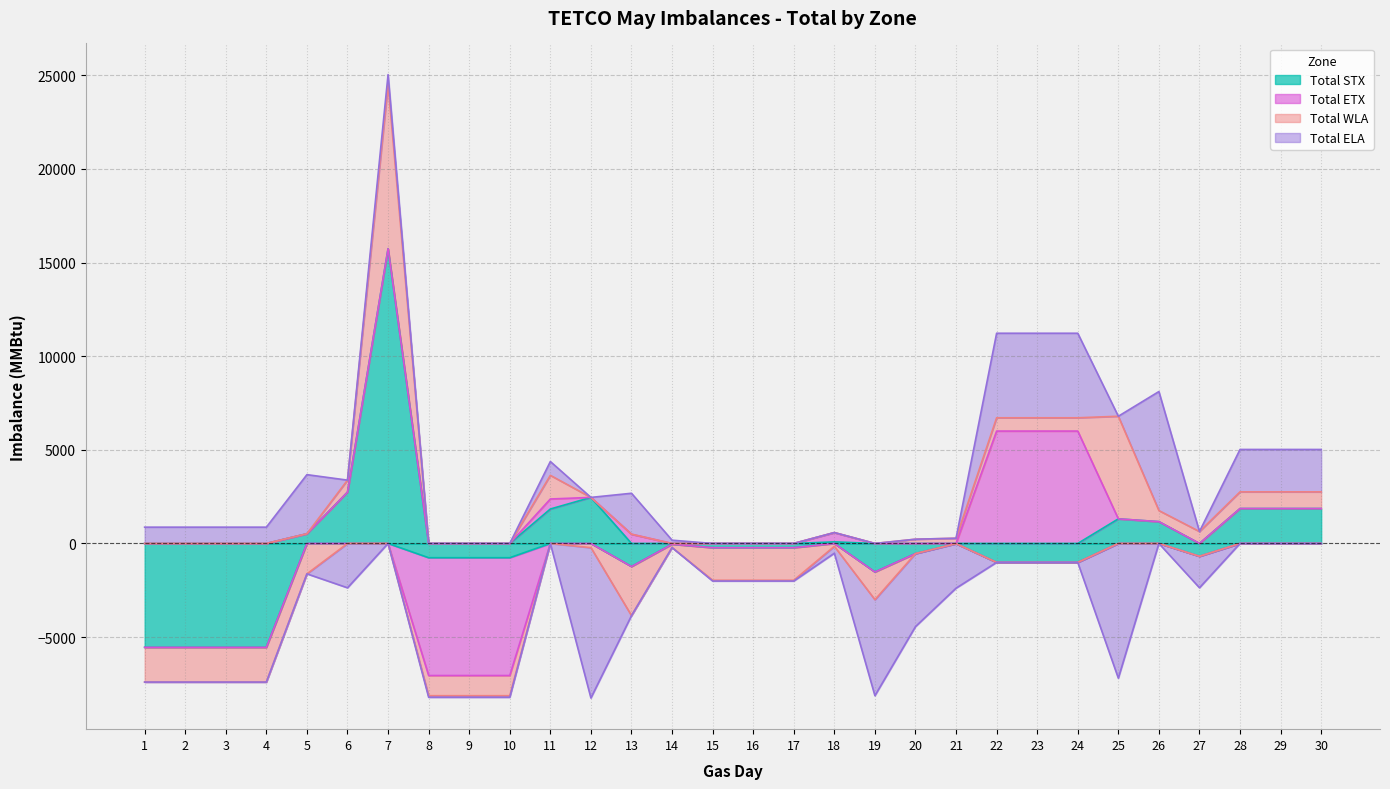

True or false: Total WLA and Total ETX cross at least once.

True